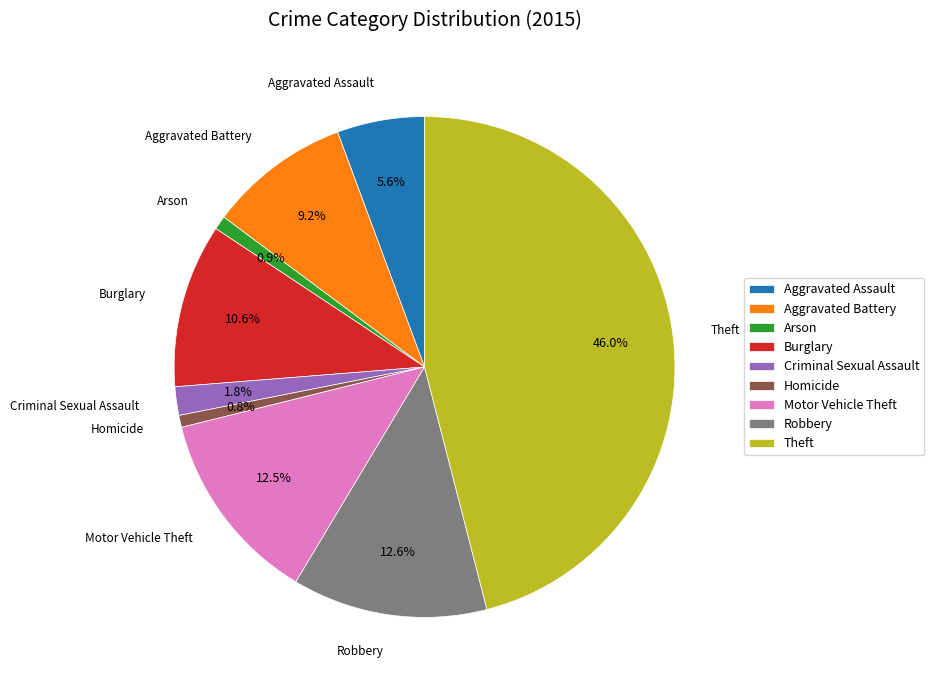

Count the number of slices in the pie.

9